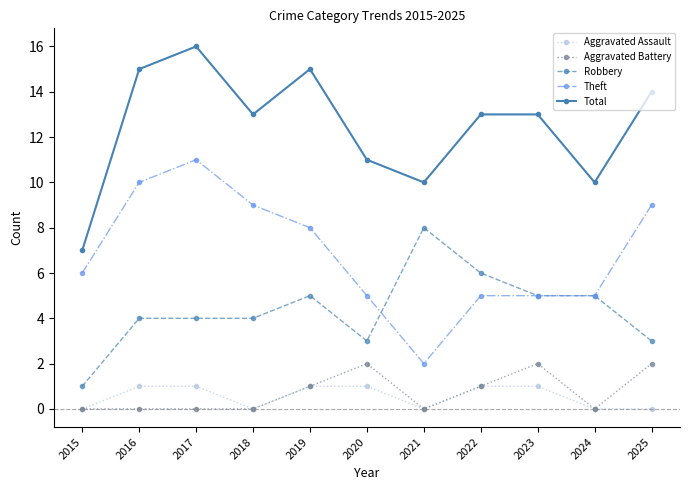

At which category does Aggravated Assault reach its first local valley?

2018